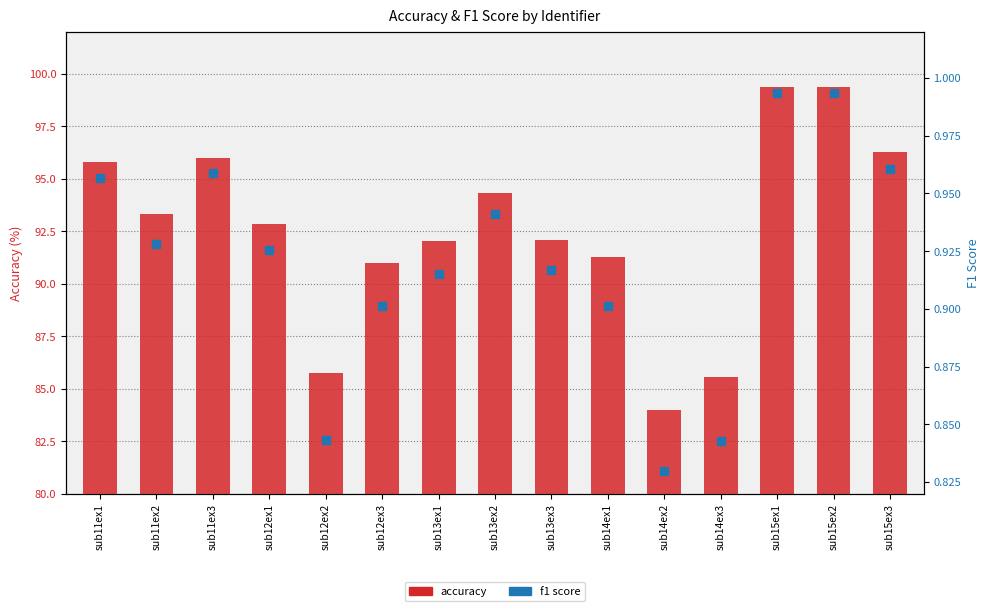

Is the value of accuracy at sub15ex1 greater than the value of f1_score at sub15ex2?

Yes